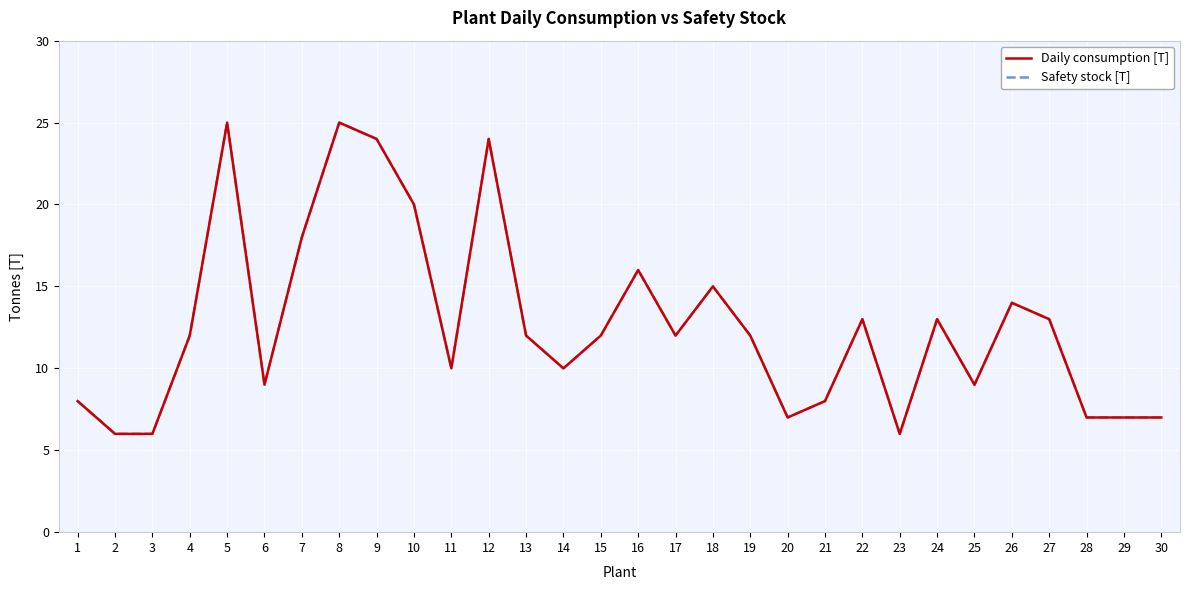

Which category has the highest value across all series?

5